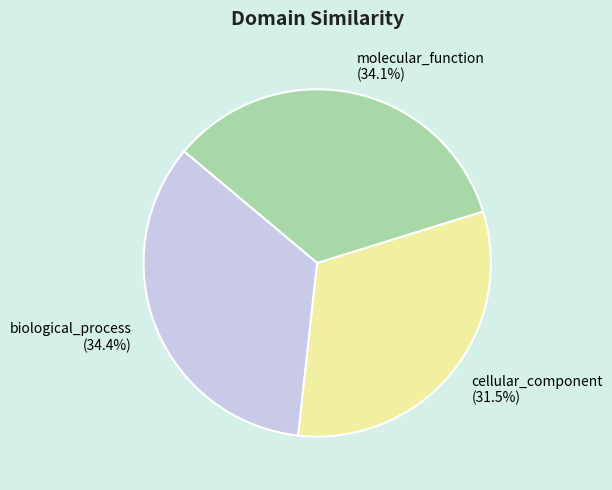

Is biological_process the majority of the pie?

No